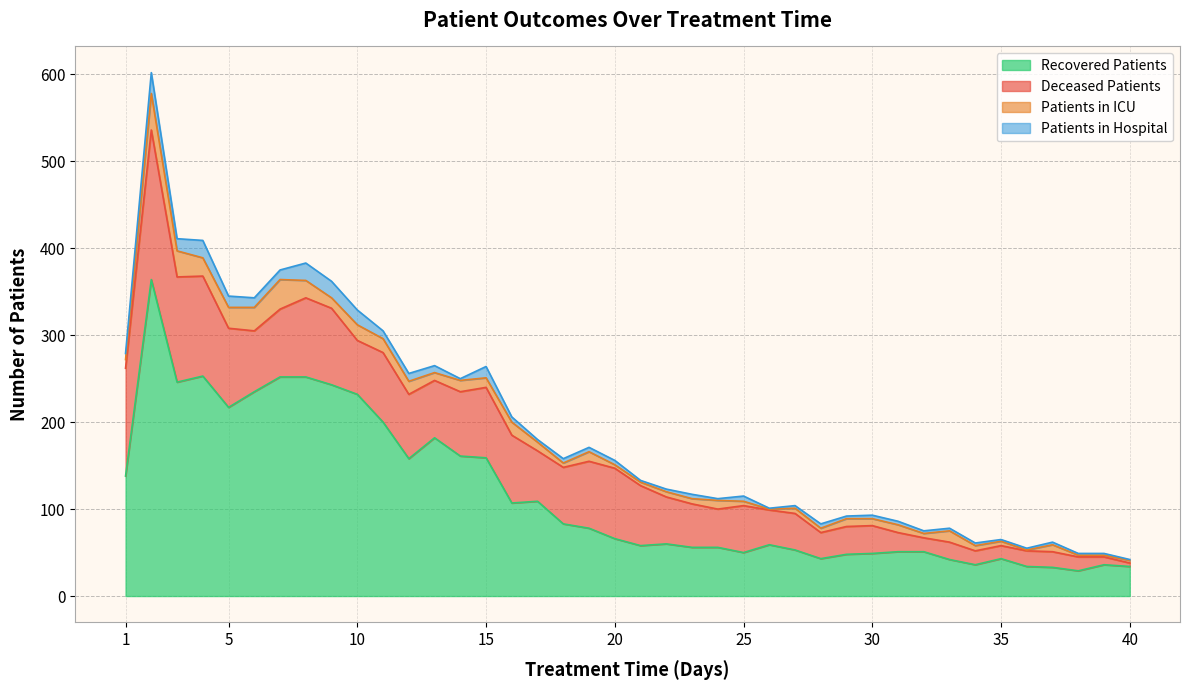

List the labels in order of patients_in_icu value, largest first.

2, 7, 3, 6, 5, 4, 8, 10, 11, 12, 16, 14, 33, 9, 15, 19, 1, 17, 24, 13, 29, 31, 30, 37, 22, 23, 27, 34, 18, 25, 28, 32, 35, 20, 21, 40, 38, 39, 26, 36